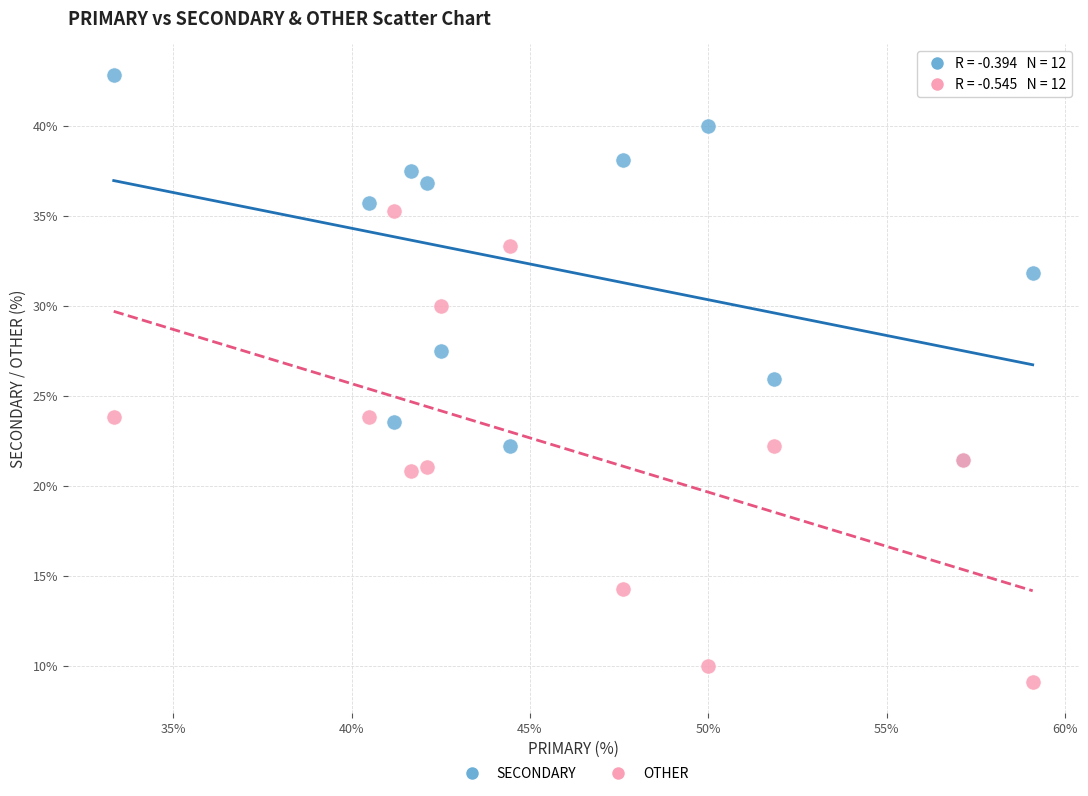

Which series reaches the maximum Y coordinate?

SECONDARY